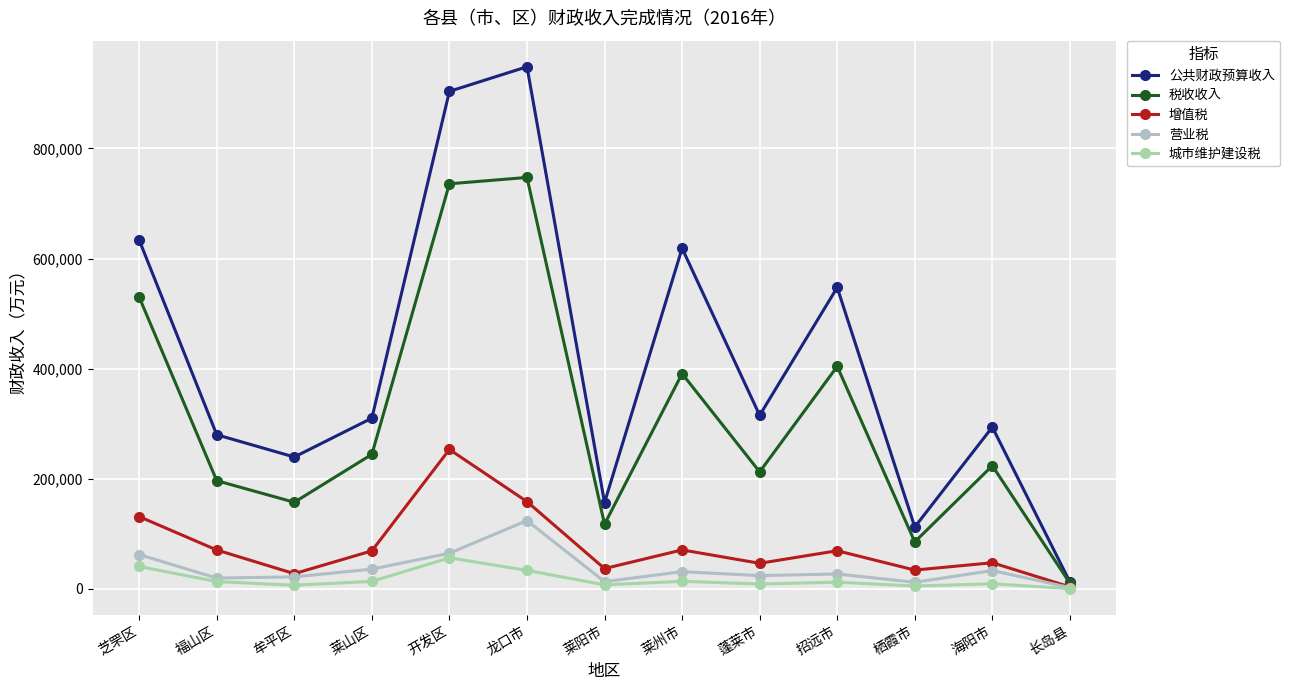

True or false: 营业税 and 公共财政预算收入 cross at least once.

False